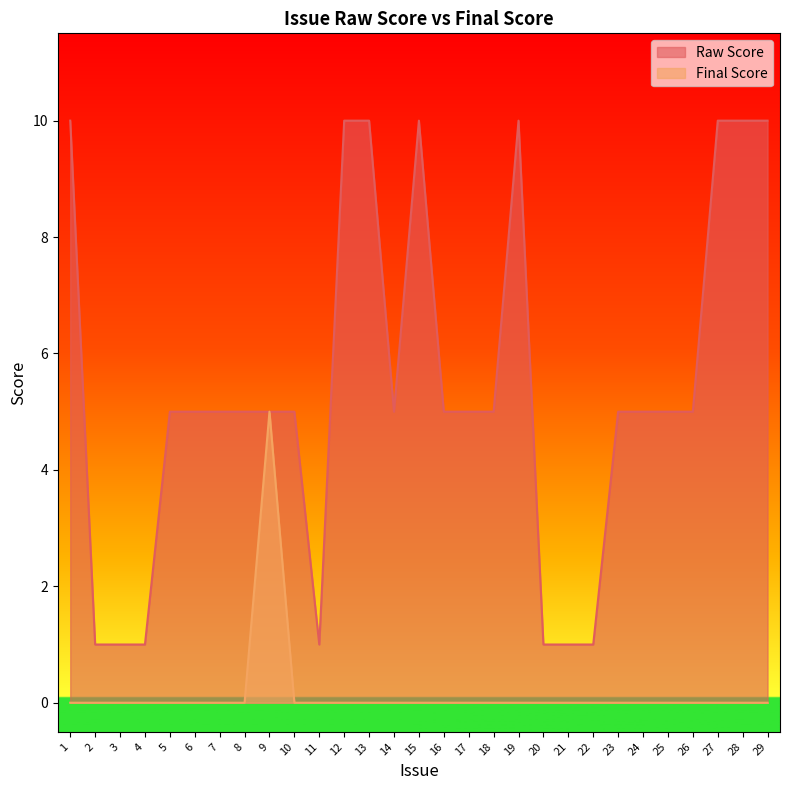

Is it true that Final Score equals 0 at 21?

True